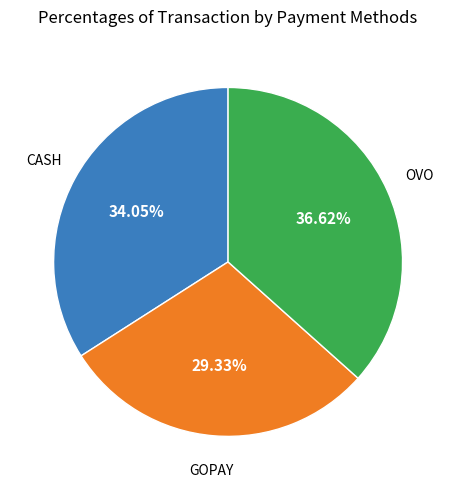

Does any single category account for the majority?

No